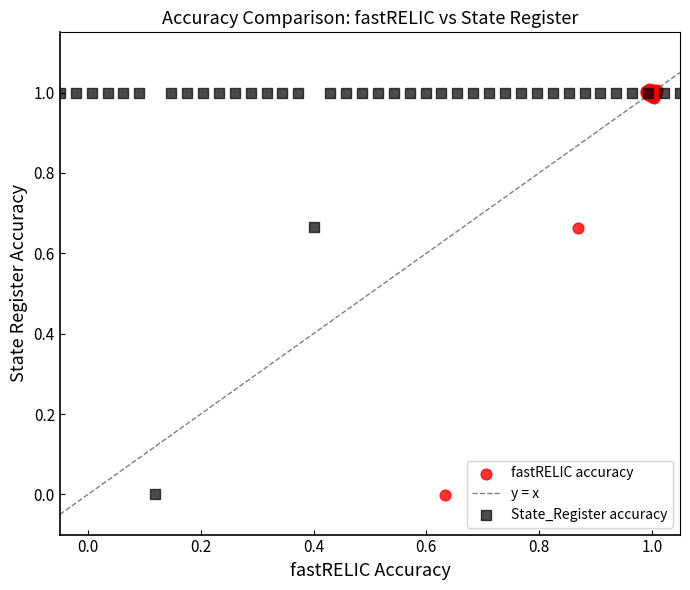

Which series has the widest spread of Y values?

fastRELIC accuracy